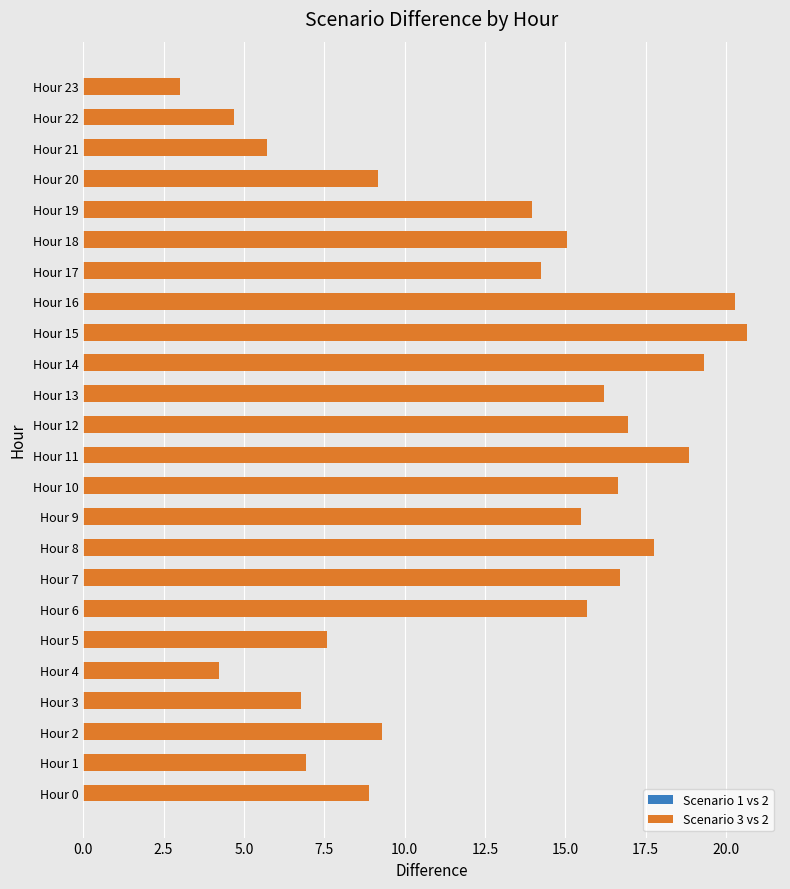

Which series has the largest range (max minus min)?

Scenario 3 vs 2